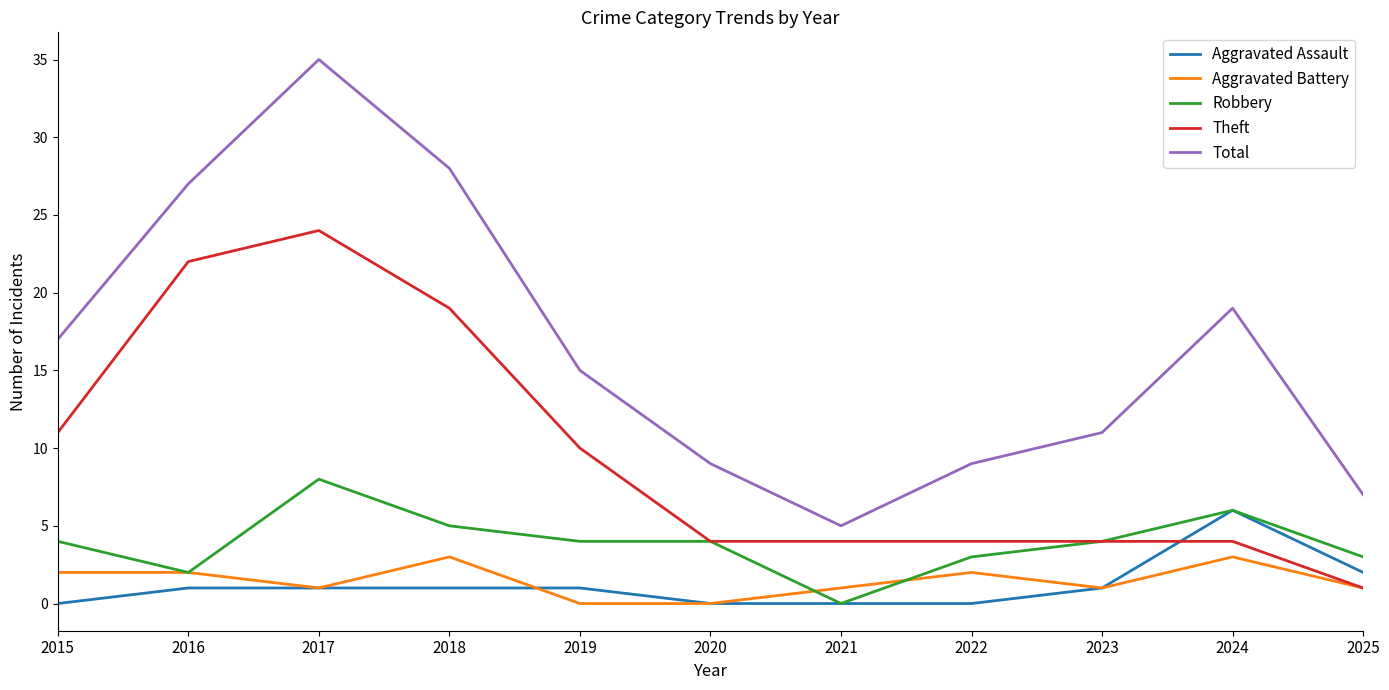

What is the average value of the Aggravated Assault series?

1